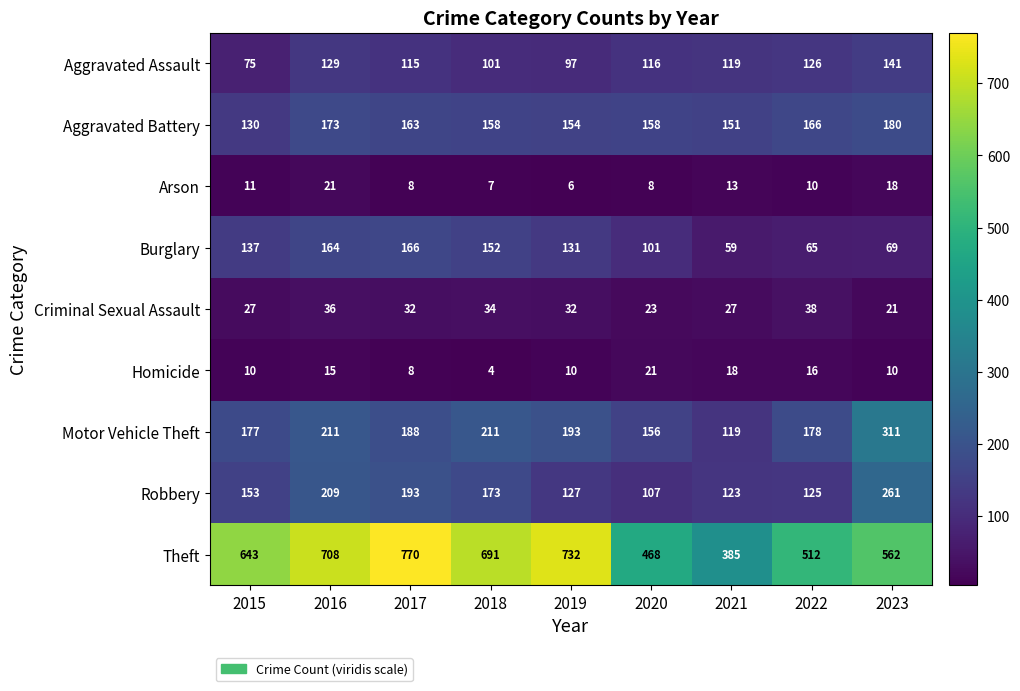

Count the number of data series in this chart.

9